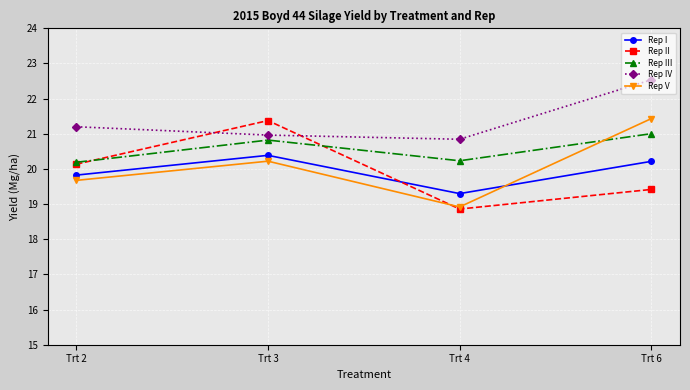

At which label is Rep II closest to 20?

Trt 2